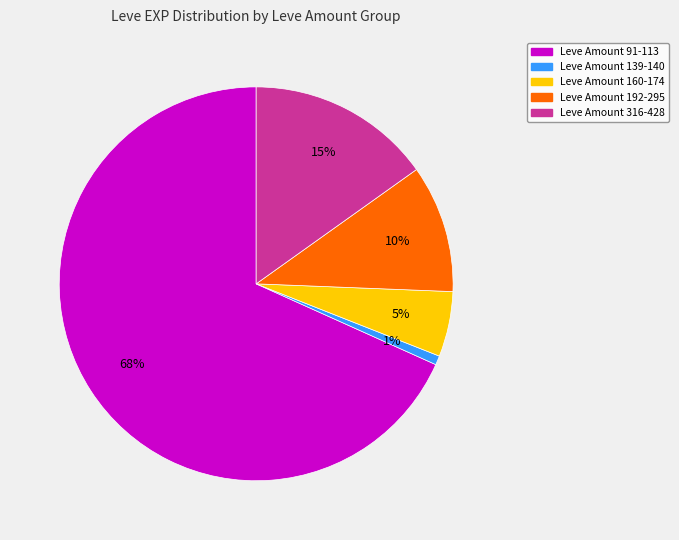

Is there a majority slice in this chart?

Yes